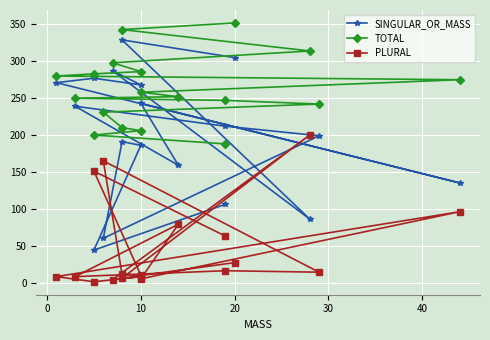

Rank the series by their average value, from highest to lowest.

TOTAL, SINGULAR_OR_MASS, PLURAL